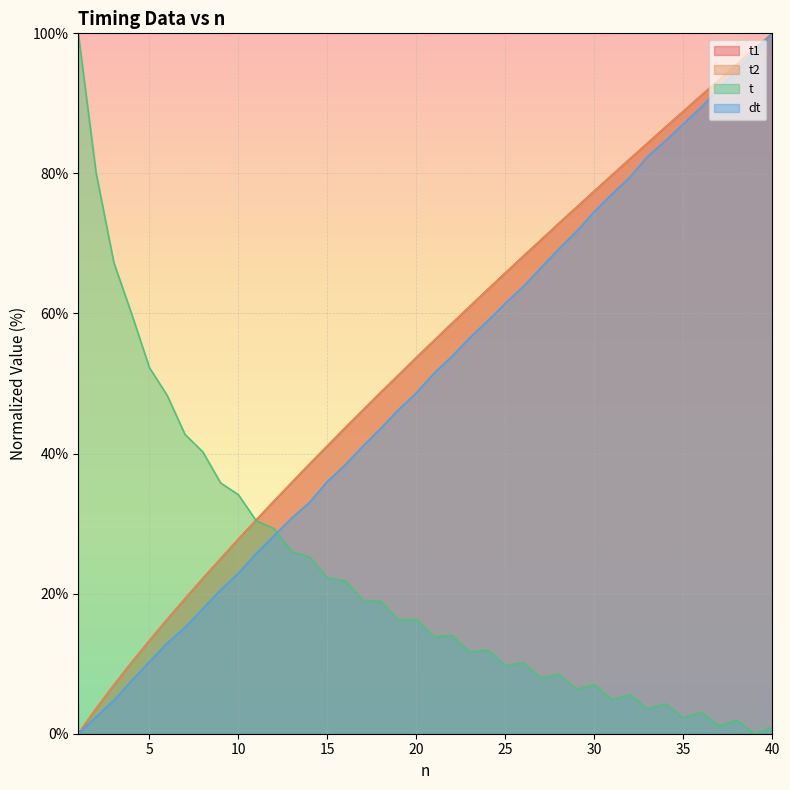

What are all the series names shown in the legend?

t1, t2, t, dt